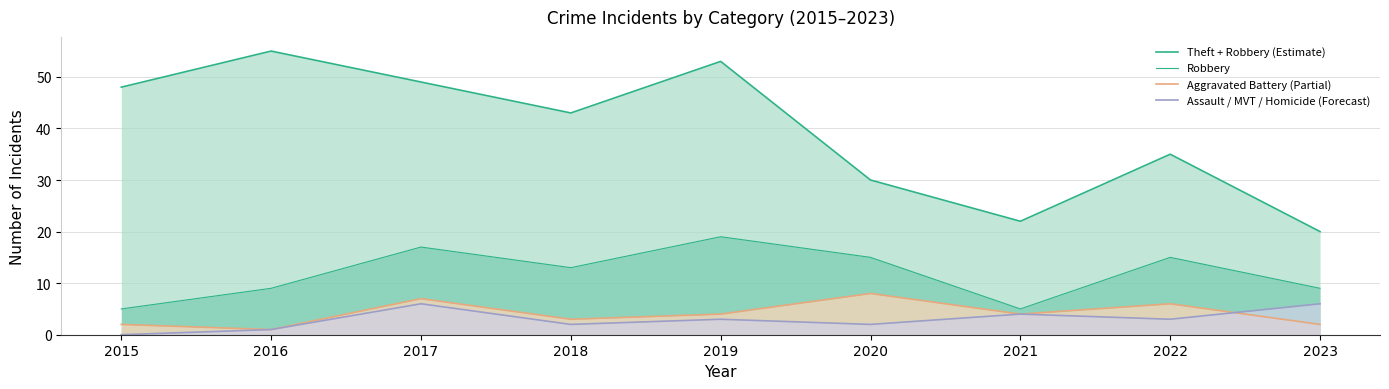

How many distinct data groups are displayed?

4